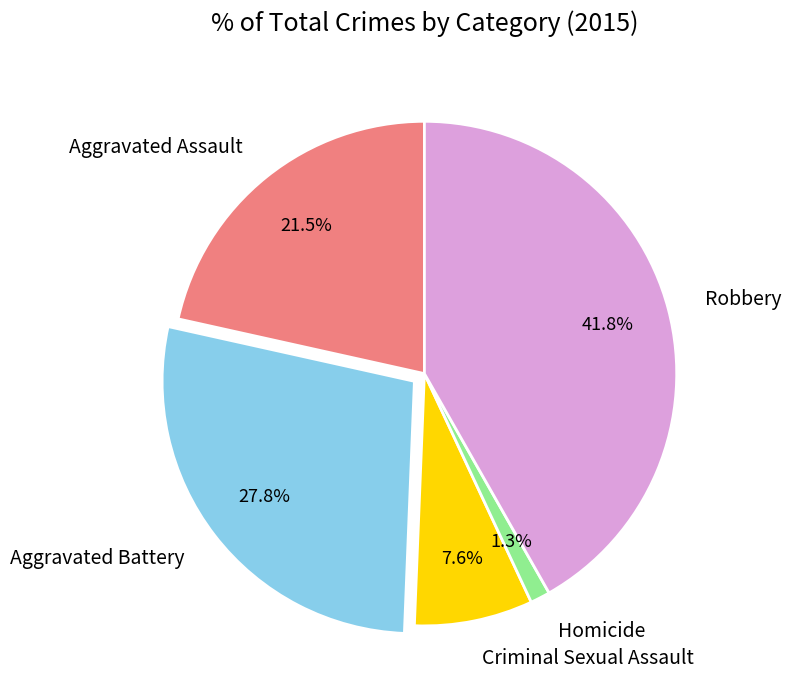

Is there any slice that represents more than half of the pie?

No